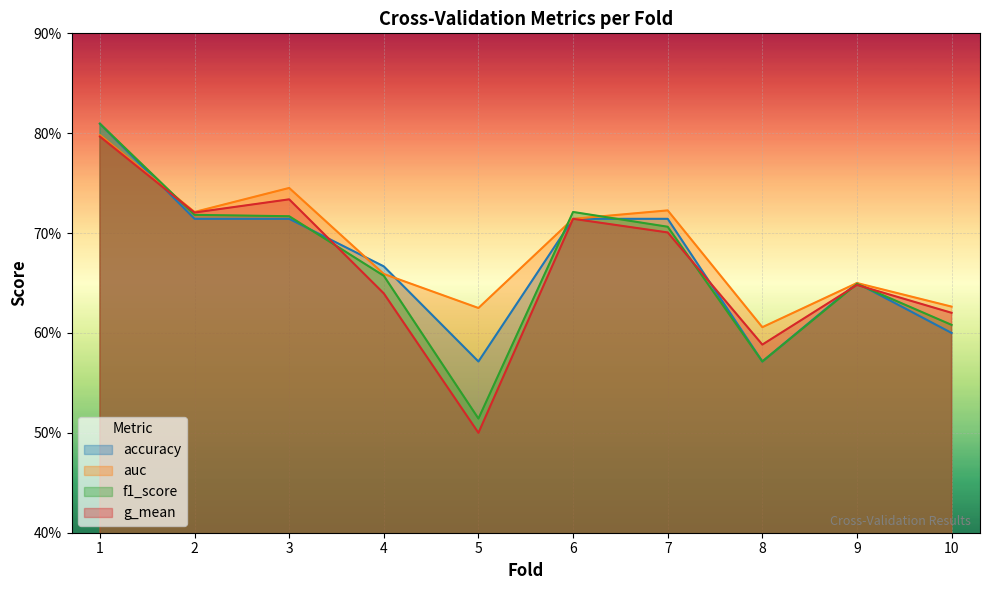

Is the value of auc at 3 greater than the value of g_mean at 8?

Yes